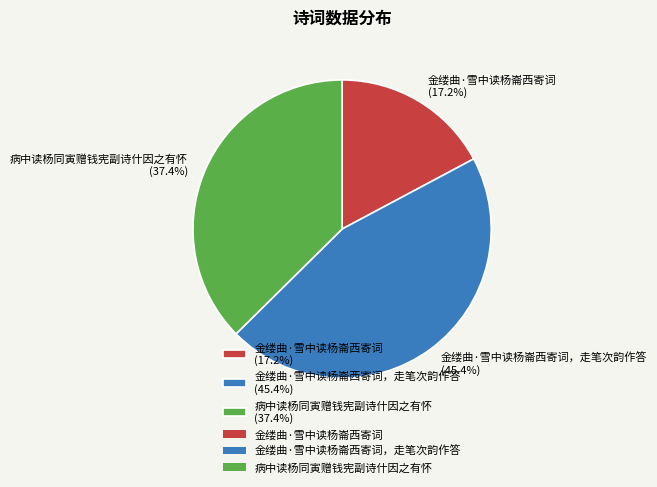

Count the number of slices in the pie.

3